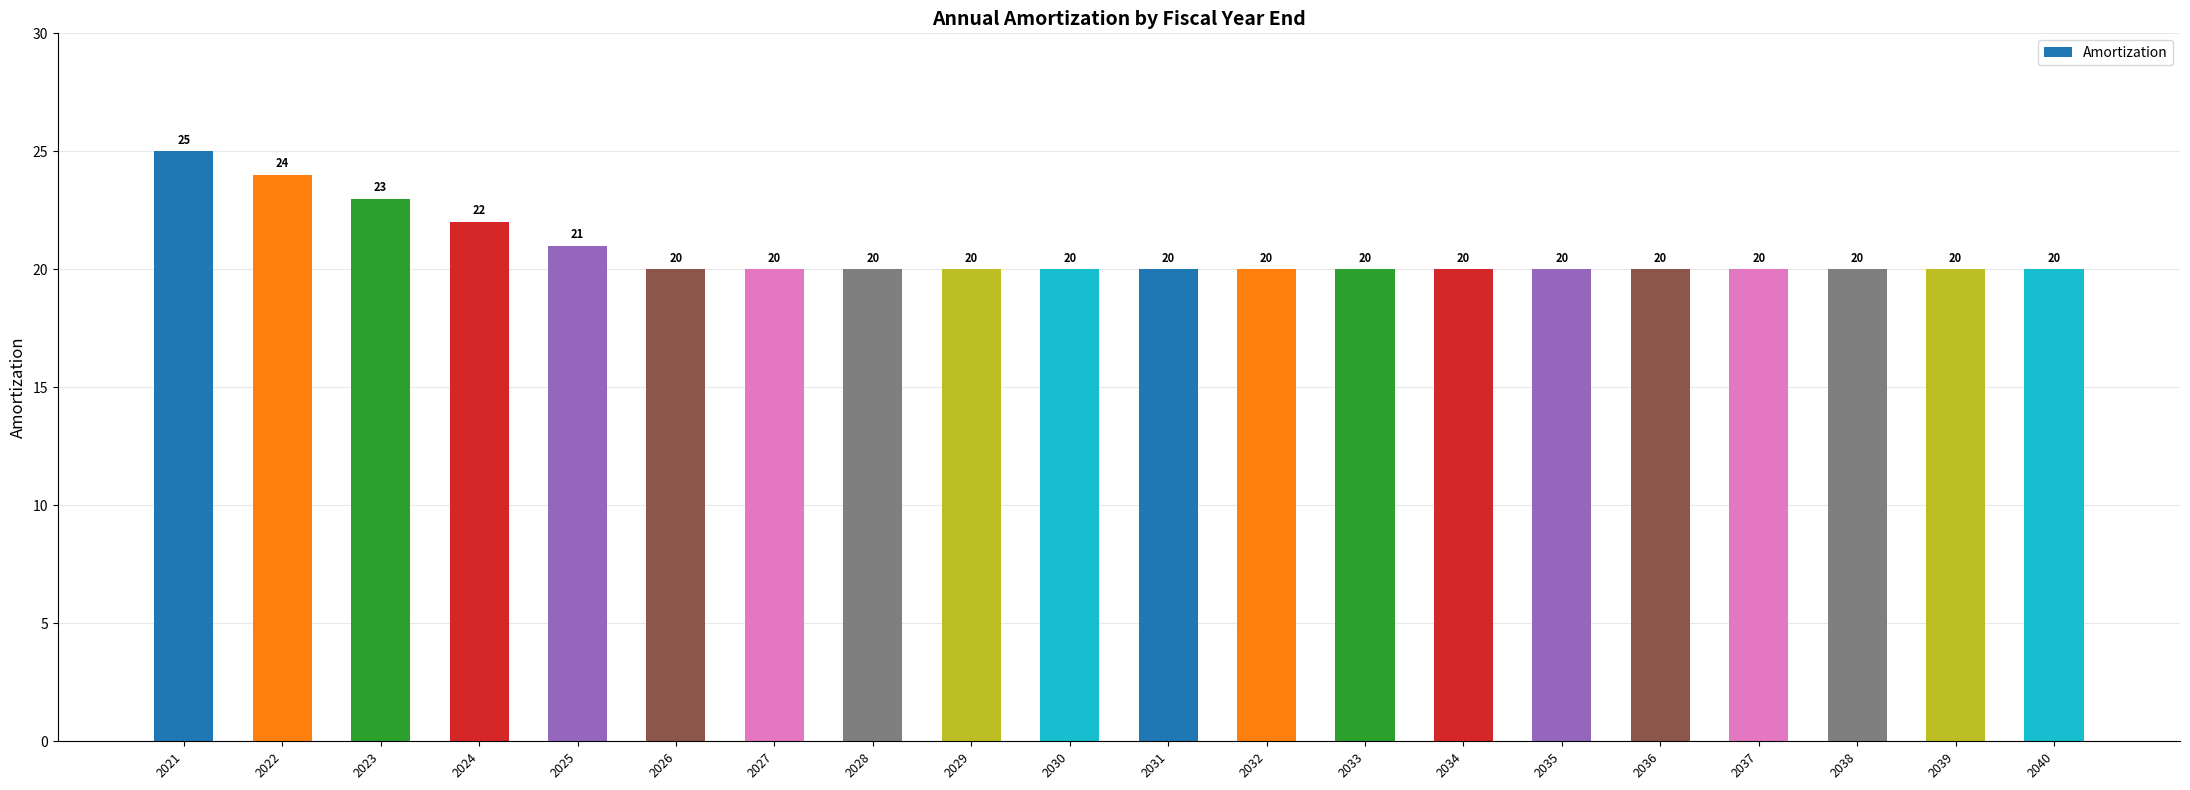

True or false: the data shows 20 at 2029.

True